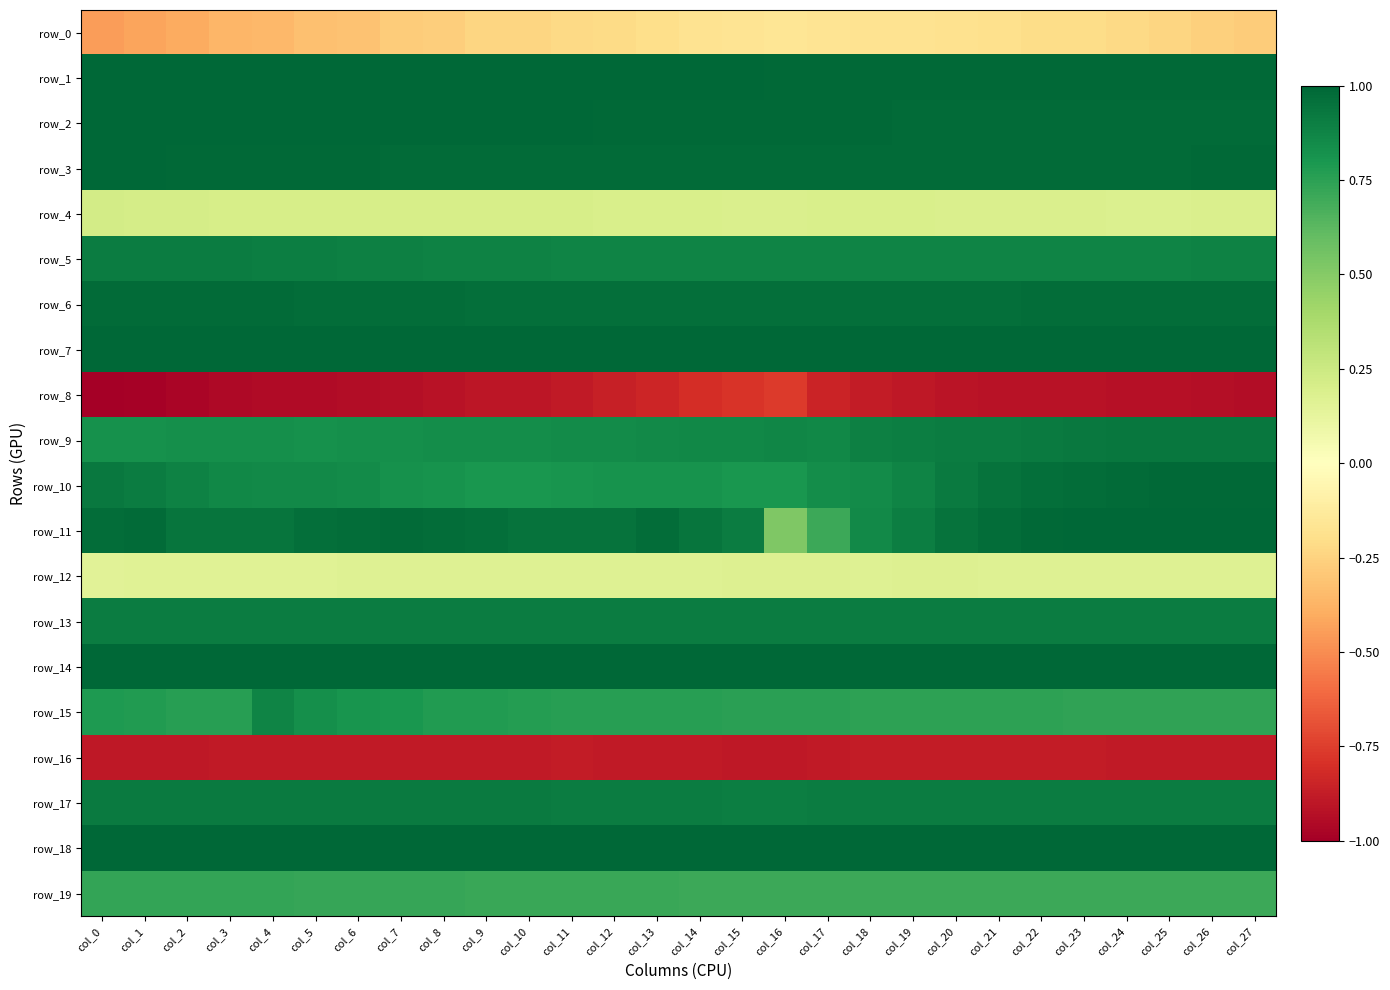

Reading left to right, transcribe all the data shown in this chart.

row_0: col_0=-0.4	col_1=-0.4	col_2=-0.4	col_3=-0.4	col_4=-0.4	col_5=-0.3	col_6=-0.3	col_7=-0.3	col_8=-0.3	col_9=-0.2	col_10=-0.2	col_11=-0.2	col_12=-0.2	col_13=-0.2	col_14=-0.2	col_15=-0.2	col_16=-0.2	col_17=-0.2	col_18=-0.2	col_19=-0.2	col_20=-0.2	col_21=-0.2	col_22=-0.2	col_23=-0.2	col_24=-0.2	col_25=-0.2	col_26=-0.3	col_27=-0.3
row_1: col_0=1.0	col_1=1.0	col_2=1.0	col_3=1.0	col_4=1.0	col_5=1.0	col_6=1.0	col_7=1.0	col_8=1.0	col_9=1.0	col_10=1.0	col_11=1.0	col_12=1.0	col_13=1.0	col_14=1.0	col_15=1.0	col_16=1.0	col_17=1.0	col_18=1.0	col_19=1.0	col_20=1.0	col_21=1.0	col_22=1.0	col_23=1.0	col_24=1.0	col_25=1.0	col_26=1.0	col_27=1.0
row_2: col_0=1.0	col_1=1.0	col_2=1.0	col_3=1.0	col_4=1.0	col_5=1.0	col_6=1.0	col_7=1.0	col_8=1.0	col_9=1.0	col_10=1.0	col_11=1.0	col_12=1.0	col_13=1.0	col_14=1.0	col_15=1.0	col_16=1.0	col_17=1.0	col_18=1.0	col_19=1.0	col_20=1.0	col_21=1.0	col_22=1.0	col_23=1.0	col_24=1.0	col_25=1.0	col_26=1.0	col_27=1.0
row_3: col_0=1.0	col_1=1.0	col_2=1.0	col_3=1.0	col_4=1.0	col_5=1.0	col_6=1.0	col_7=1.0	col_8=1.0	col_9=1.0	col_10=1.0	col_11=1.0	col_12=1.0	col_13=1.0	col_14=1.0	col_15=1.0	col_16=1.0	col_17=1.0	col_18=1.0	col_19=1.0	col_20=1.0	col_21=1.0	col_22=1.0	col_23=1.0	col_24=1.0	col_25=1.0	col_26=1.0	col_27=1.0
row_4: col_0=0.2	col_1=0.2	col_2=0.2	col_3=0.2	col_4=0.2	col_5=0.2	col_6=0.2	col_7=0.2	col_8=0.2	col_9=0.2	col_10=0.2	col_11=0.2	col_12=0.2	col_13=0.2	col_14=0.2	col_15=0.2	col_16=0.2	col_17=0.2	col_18=0.2	col_19=0.2	col_20=0.2	col_21=0.2	col_22=0.2	col_23=0.2	col_24=0.2	col_25=0.2	col_26=0.2	col_27=0.2
row_5: col_0=0.9	col_1=0.9	col_2=0.9	col_3=0.9	col_4=0.9	col_5=0.9	col_6=0.9	col_7=0.9	col_8=0.9	col_9=0.9	col_10=0.9	col_11=0.9	col_12=0.9	col_13=0.9	col_14=0.9	col_15=0.9	col_16=0.9	col_17=0.9	col_18=0.9	col_19=0.9	col_20=0.9	col_21=0.9	col_22=0.9	col_23=0.9	col_24=0.9	col_25=0.9	col_26=0.9	col_27=0.9
row_6: col_0=1.0	col_1=1.0	col_2=1.0	col_3=1.0	col_4=1.0	col_5=1.0	col_6=1.0	col_7=1.0	col_8=1.0	col_9=1.0	col_10=1.0	col_11=1.0	col_12=1.0	col_13=1.0	col_14=1.0	col_15=1.0	col_16=1.0	col_17=1.0	col_18=1.0	col_19=1.0	col_20=1.0	col_21=1.0	col_22=1.0	col_23=1.0	col_24=1.0	col_25=1.0	col_26=1.0	col_27=1.0
row_7: col_0=1.0	col_1=1.0	col_2=1.0	col_3=1.0	col_4=1.0	col_5=1.0	col_6=1.0	col_7=1.0	col_8=1.0	col_9=1.0	col_10=1.0	col_11=1.0	col_12=1.0	col_13=1.0	col_14=1.0	col_15=1.0	col_16=1.0	col_17=1.0	col_18=1.0	col_19=1.0	col_20=1.0	col_21=1.0	col_22=1.0	col_23=1.0	col_24=1.0	col_25=1.0	col_26=1.0	col_27=1.0
row_8: col_0=-1.0	col_1=-1.0	col_2=-1.0	col_3=-1.0	col_4=-1.0	col_5=-1.0	col_6=-0.9	col_7=-0.9	col_8=-0.9	col_9=-0.9	col_10=-0.9	col_11=-0.9	col_12=-0.9	col_13=-0.8	col_14=-0.8	col_15=-0.8	col_16=-0.8	col_17=-0.8	col_18=-0.9	col_19=-0.9	col_20=-0.9	col_21=-0.9	col_22=-0.9	col_23=-0.9	col_24=-0.9	col_25=-0.9	col_26=-0.9	col_27=-0.9
row_9: col_0=0.8	col_1=0.8	col_2=0.8	col_3=0.8	col_4=0.8	col_5=0.8	col_6=0.8	col_7=0.8	col_8=0.8	col_9=0.8	col_10=0.8	col_11=0.8	col_12=0.8	col_13=0.9	col_14=0.9	col_15=0.9	col_16=0.9	col_17=0.9	col_18=0.9	col_19=0.9	col_20=0.9	col_21=0.9	col_22=0.9	col_23=0.9	col_24=0.9	col_25=0.9	col_26=0.9	col_27=0.9
row_10: col_0=0.9	col_1=0.9	col_2=0.9	col_3=0.9	col_4=0.9	col_5=0.9	col_6=0.8	col_7=0.8	col_8=0.8	col_9=0.8	col_10=0.8	col_11=0.8	col_12=0.8	col_13=0.8	col_14=0.8	col_15=0.8	col_16=0.8	col_17=0.8	col_18=0.8	col_19=0.9	col_20=0.9	col_21=0.9	col_22=1.0	col_23=1.0	col_24=1.0	col_25=1.0	col_26=1.0	col_27=1.0
row_11: col_0=1.0	col_1=1.0	col_2=0.9	col_3=0.9	col_4=0.9	col_5=1.0	col_6=1.0	col_7=1.0	col_8=1.0	col_9=1.0	col_10=1.0	col_11=0.9	col_12=1.0	col_13=1.0	col_14=0.9	col_15=0.9	col_16=0.5	col_17=0.7	col_18=0.9	col_19=0.9	col_20=0.9	col_21=1.0	col_22=1.0	col_23=1.0	col_24=1.0	col_25=1.0	col_26=1.0	col_27=1.0
row_12: col_0=0.2	col_1=0.2	col_2=0.2	col_3=0.2	col_4=0.2	col_5=0.2	col_6=0.2	col_7=0.2	col_8=0.2	col_9=0.2	col_10=0.2	col_11=0.2	col_12=0.2	col_13=0.2	col_14=0.2	col_15=0.2	col_16=0.2	col_17=0.2	col_18=0.2	col_19=0.2	col_20=0.2	col_21=0.2	col_22=0.2	col_23=0.2	col_24=0.2	col_25=0.2	col_26=0.2	col_27=0.2
row_13: col_0=0.9	col_1=0.9	col_2=0.9	col_3=0.9	col_4=0.9	col_5=0.9	col_6=0.9	col_7=0.9	col_8=0.9	col_9=0.9	col_10=0.9	col_11=0.9	col_12=0.9	col_13=0.9	col_14=0.9	col_15=0.9	col_16=0.9	col_17=0.9	col_18=0.9	col_19=0.9	col_20=0.9	col_21=0.9	col_22=0.9	col_23=0.9	col_24=0.9	col_25=0.9	col_26=0.9	col_27=0.9
row_14: col_0=1.0	col_1=1.0	col_2=1.0	col_3=1.0	col_4=1.0	col_5=1.0	col_6=1.0	col_7=1.0	col_8=1.0	col_9=1.0	col_10=1.0	col_11=1.0	col_12=1.0	col_13=1.0	col_14=1.0	col_15=1.0	col_16=1.0	col_17=1.0	col_18=1.0	col_19=1.0	col_20=1.0	col_21=1.0	col_22=1.0	col_23=1.0	col_24=1.0	col_25=1.0	col_26=1.0	col_27=1.0
row_15: col_0=0.8	col_1=0.8	col_2=0.8	col_3=0.8	col_4=0.9	col_5=0.8	col_6=0.8	col_7=0.8	col_8=0.8	col_9=0.8	col_10=0.8	col_11=0.8	col_12=0.8	col_13=0.8	col_14=0.8	col_15=0.8	col_16=0.8	col_17=0.8	col_18=0.7	col_19=0.7	col_20=0.7	col_21=0.7	col_22=0.7	col_23=0.7	col_24=0.7	col_25=0.7	col_26=0.7	col_27=0.7
row_16: col_0=-0.9	col_1=-0.9	col_2=-0.9	col_3=-0.9	col_4=-0.9	col_5=-0.9	col_6=-0.9	col_7=-0.9	col_8=-0.9	col_9=-0.9	col_10=-0.9	col_11=-0.9	col_12=-0.9	col_13=-0.9	col_14=-0.9	col_15=-0.9	col_16=-0.9	col_17=-0.9	col_18=-0.9	col_19=-0.9	col_20=-0.9	col_21=-0.9	col_22=-0.9	col_23=-0.9	col_24=-0.9	col_25=-0.9	col_26=-0.9	col_27=-0.9
row_17: col_0=0.9	col_1=0.9	col_2=0.9	col_3=0.9	col_4=0.9	col_5=0.9	col_6=0.9	col_7=0.9	col_8=0.9	col_9=0.9	col_10=0.9	col_11=0.9	col_12=0.9	col_13=0.9	col_14=0.9	col_15=0.9	col_16=0.9	col_17=0.9	col_18=0.9	col_19=0.9	col_20=0.9	col_21=0.9	col_22=0.9	col_23=0.9	col_24=0.9	col_25=0.9	col_26=0.9	col_27=0.9
row_18: col_0=1.0	col_1=1.0	col_2=1.0	col_3=1.0	col_4=1.0	col_5=1.0	col_6=1.0	col_7=1.0	col_8=1.0	col_9=1.0	col_10=1.0	col_11=1.0	col_12=1.0	col_13=1.0	col_14=1.0	col_15=1.0	col_16=1.0	col_17=1.0	col_18=1.0	col_19=1.0	col_20=1.0	col_21=1.0	col_22=1.0	col_23=1.0	col_24=1.0	col_25=1.0	col_26=1.0	col_27=1.0
row_19: col_0=0.7	col_1=0.7	col_2=0.7	col_3=0.7	col_4=0.7	col_5=0.7	col_6=0.7	col_7=0.7	col_8=0.7	col_9=0.7	col_10=0.7	col_11=0.7	col_12=0.7	col_13=0.7	col_14=0.7	col_15=0.7	col_16=0.7	col_17=0.7	col_18=0.7	col_19=0.7	col_20=0.7	col_21=0.7	col_22=0.7	col_23=0.7	col_24=0.7	col_25=0.7	col_26=0.7	col_27=0.7